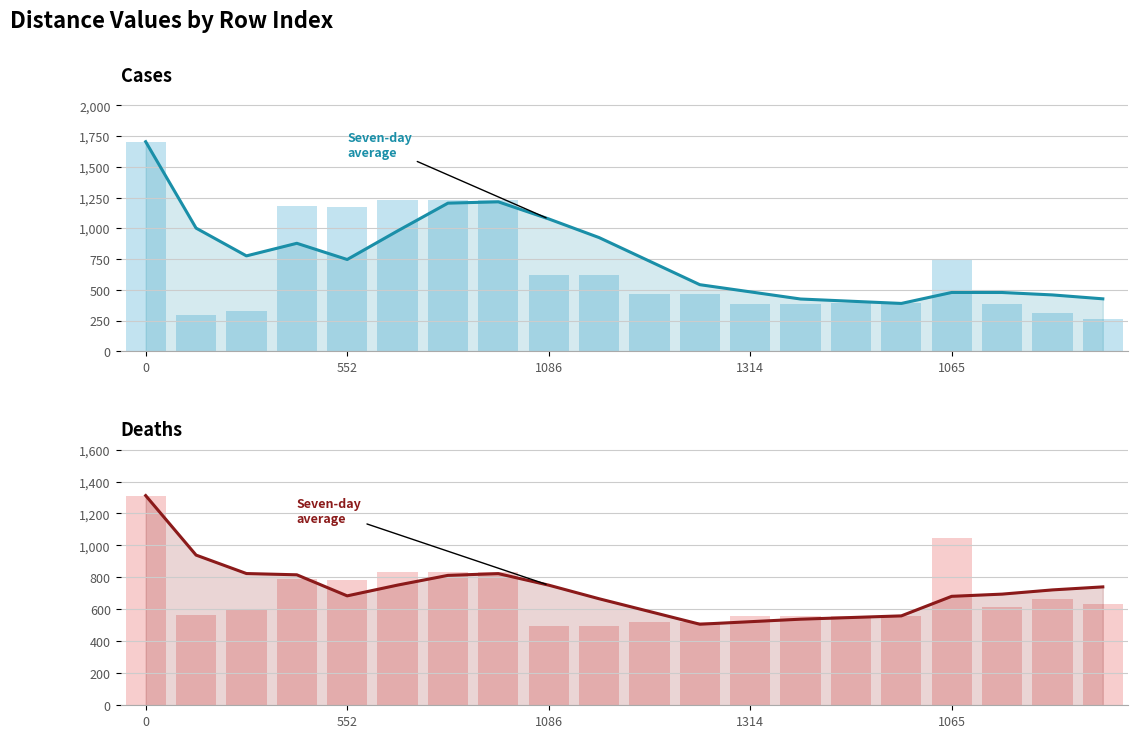

Which category has the lowest value in the Seven-day average (top) series?

15